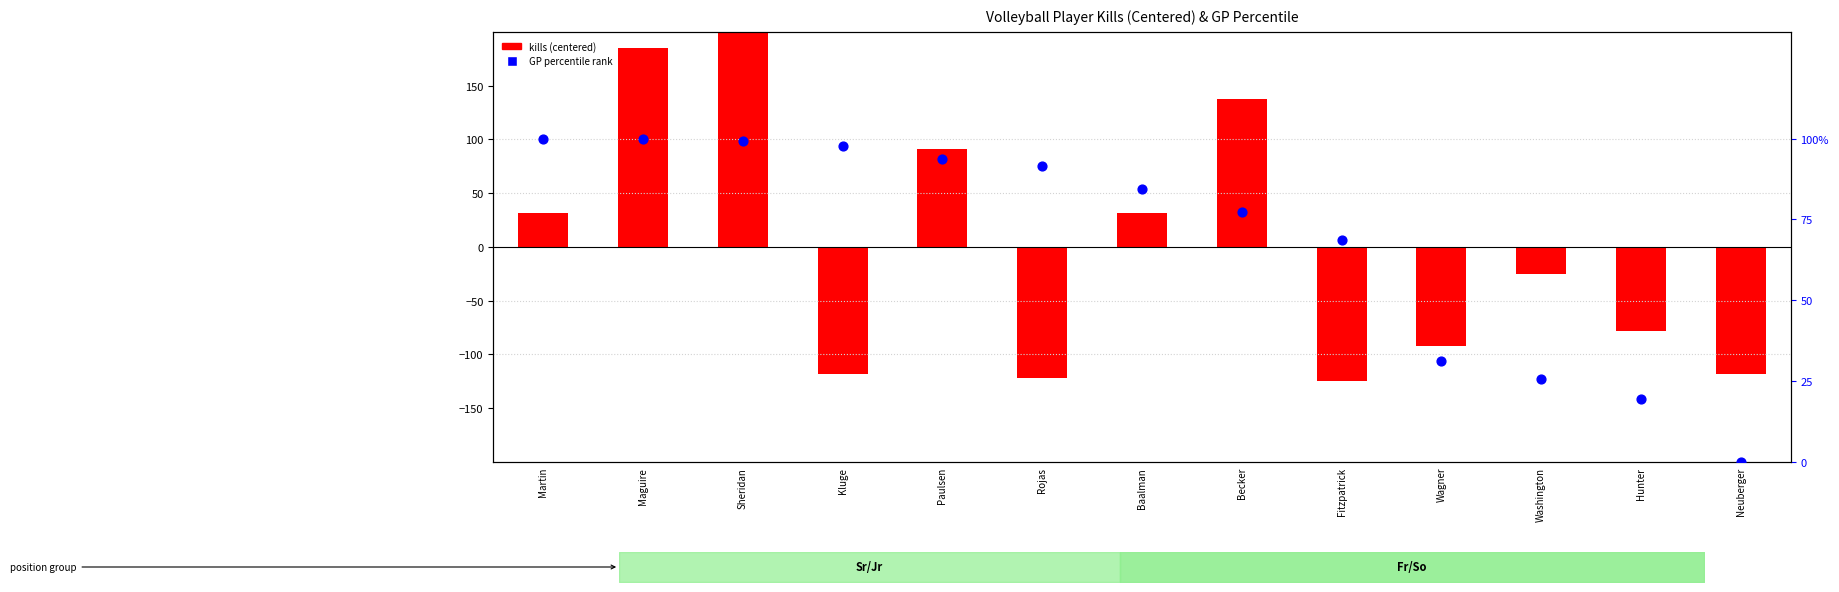

Which series has the largest Y range (max minus min)?

kills (centered)